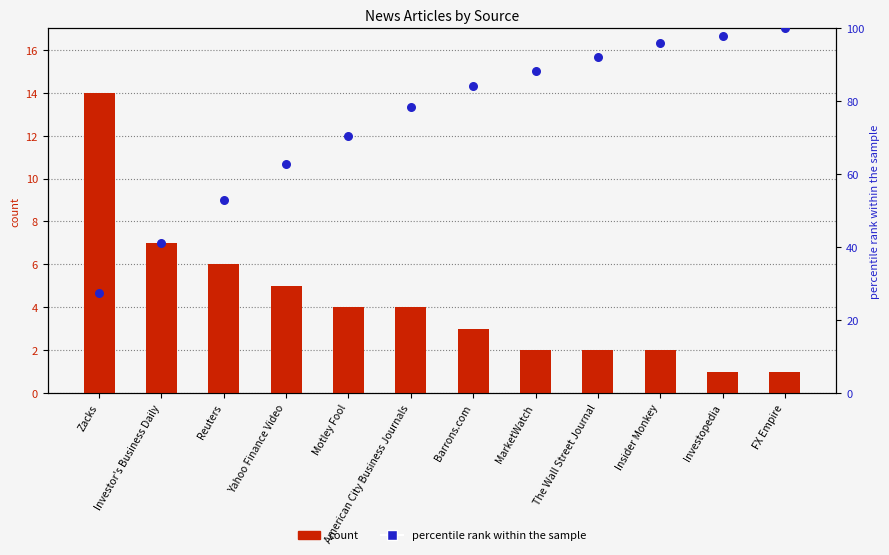

Which series has the largest Y range (max minus min)?

percentile rank within the sample